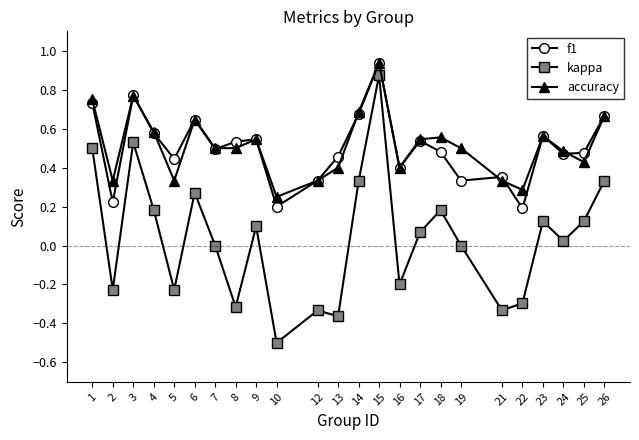

What is the minimum value shown in the chart?

-0.5